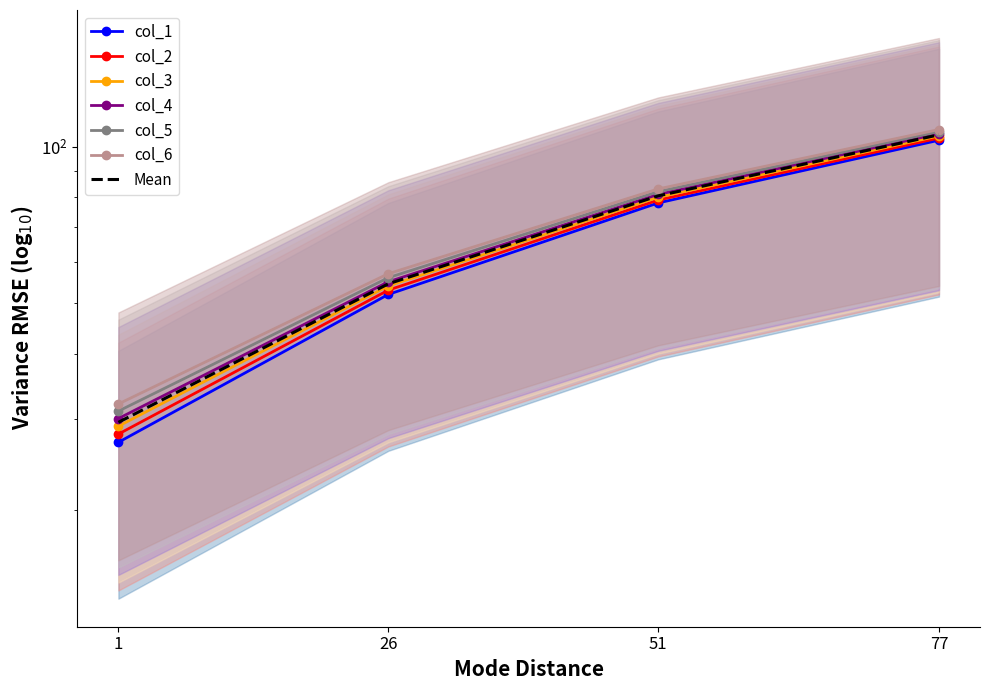

What is the maximum value shown in the chart?

108